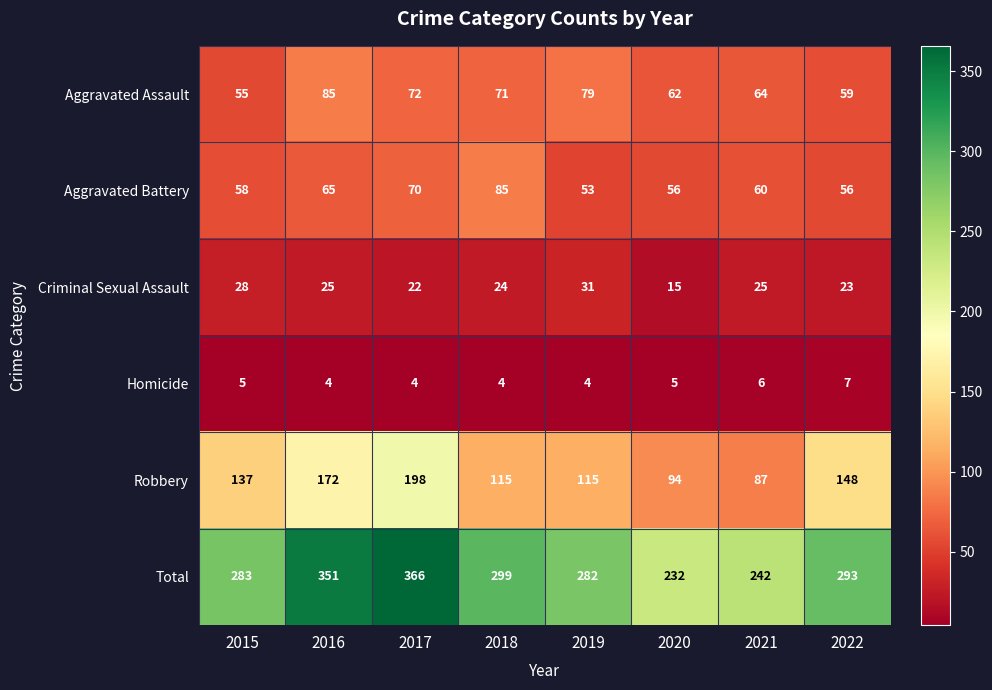

At which category is the sum across all series the highest?

2017